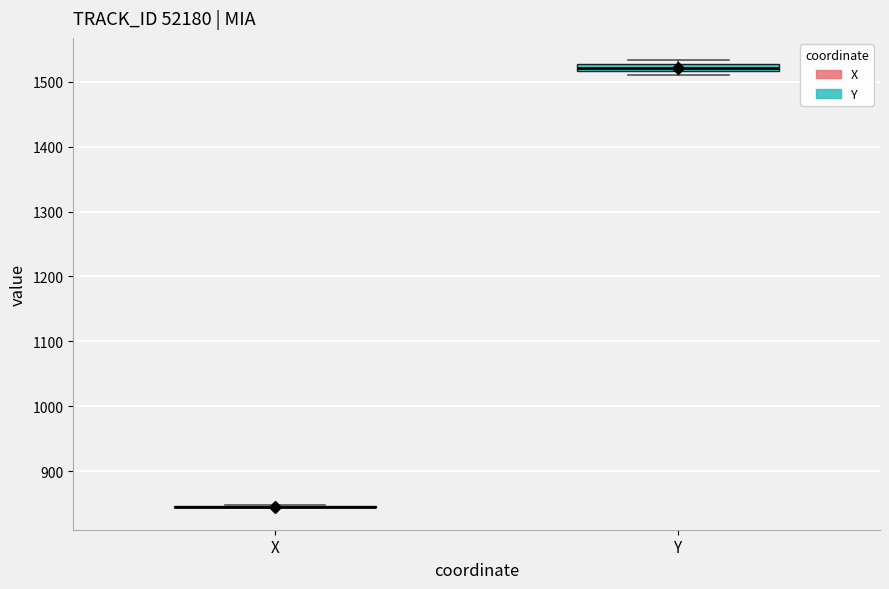

Where is the upper edge of the box for Y on the y-axis? The values are not printed on the chart, so give them approximately, as read against the axis.

1530